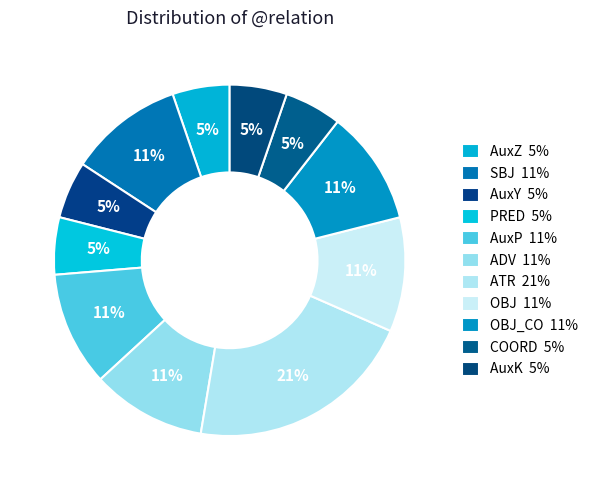

Which category has the biggest portion of the pie?

ATR